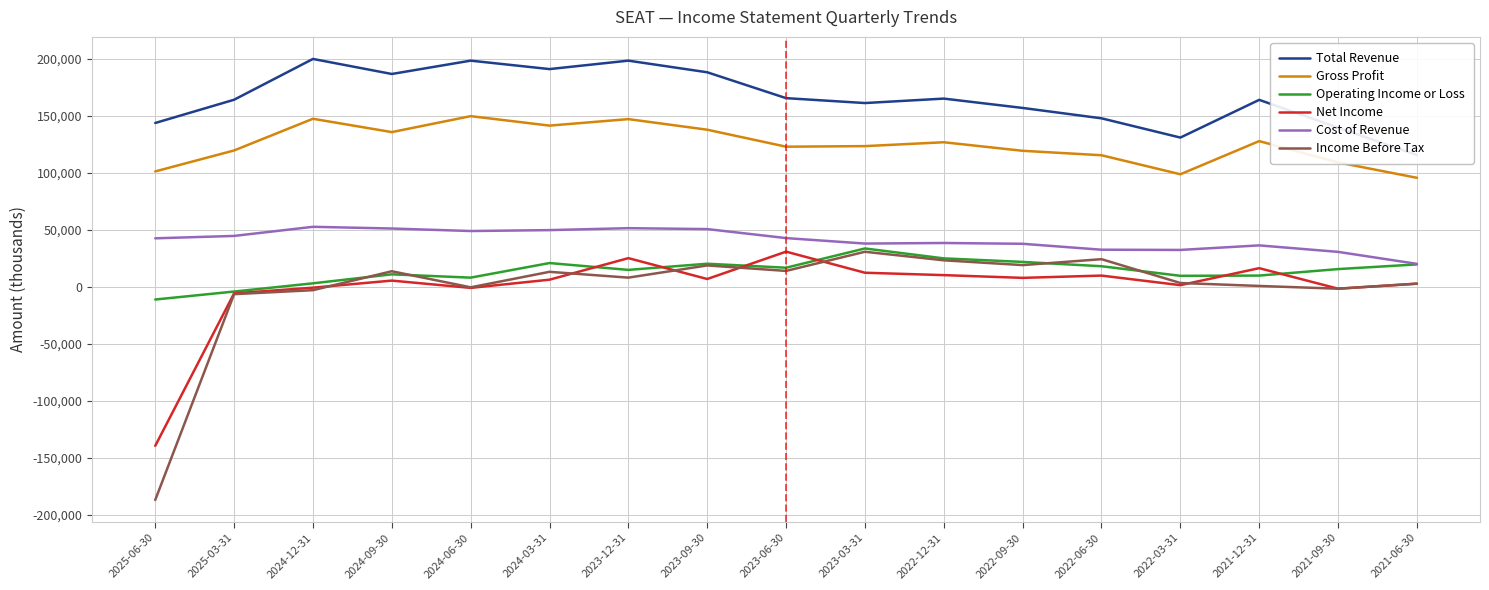

What is the difference between the maximum and minimum values in the Net Income series?

170400